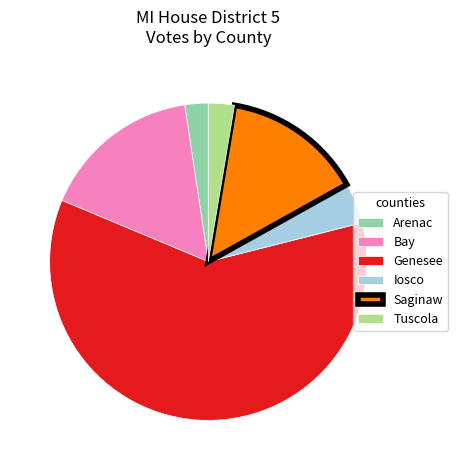

What is the ratio of the value at Saginaw to the value at Arenac?

6.0